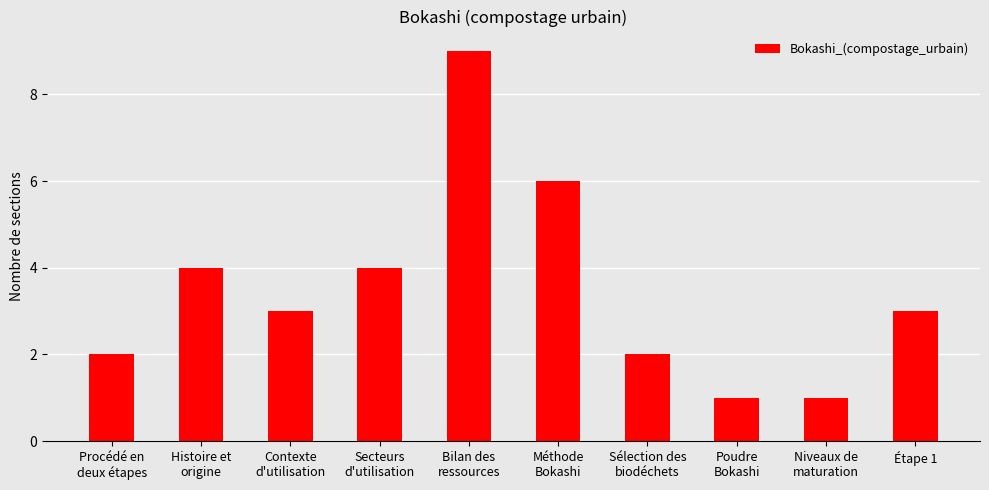

What is the greatest value displayed?

9